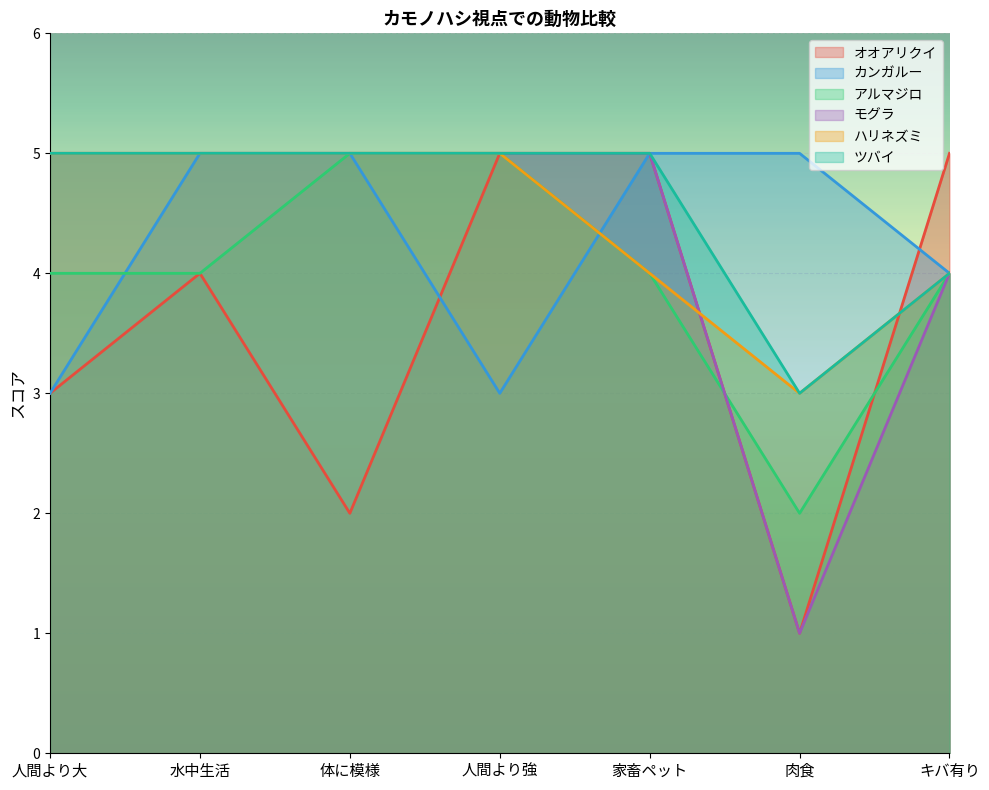

How many values in the モグラ series are below 5?

2